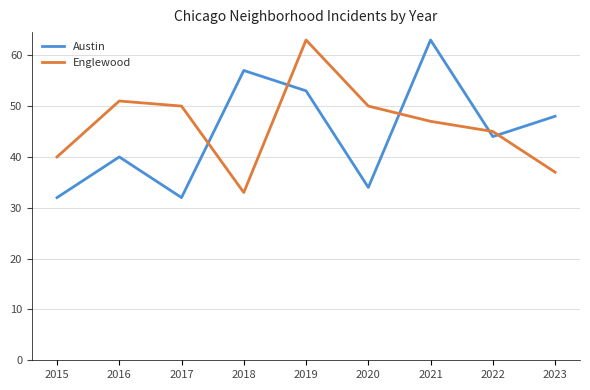

How many lines are shown in the chart?

2